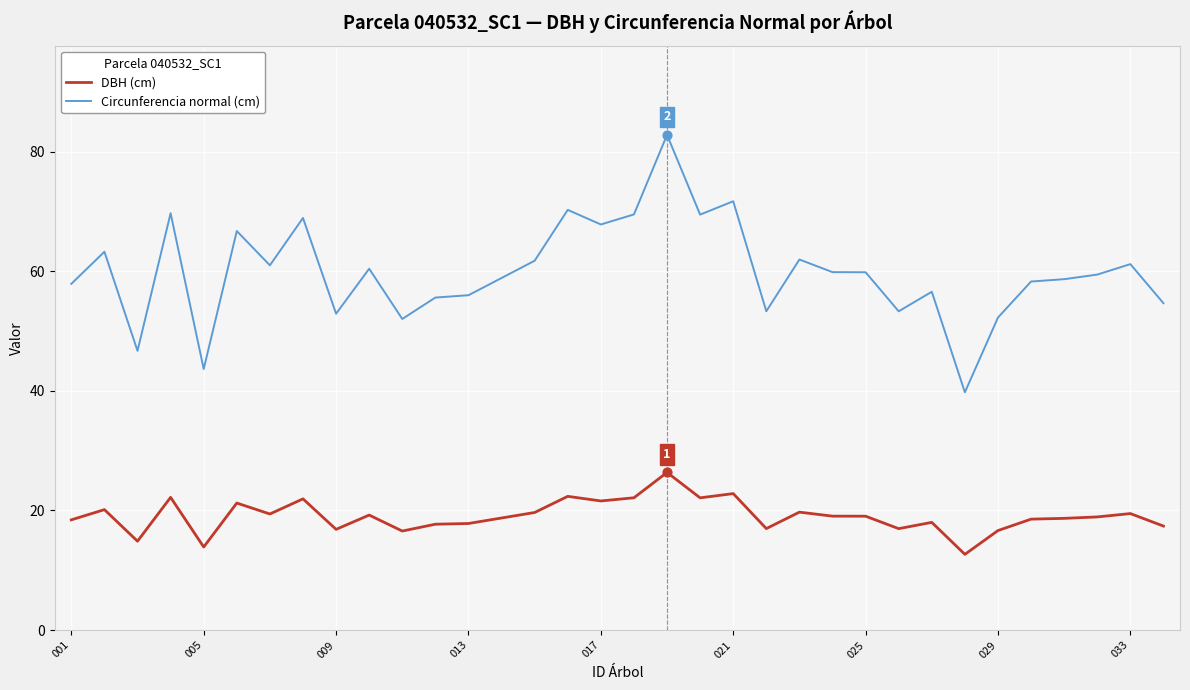

At how many categories does at least one series exceed 21?

34